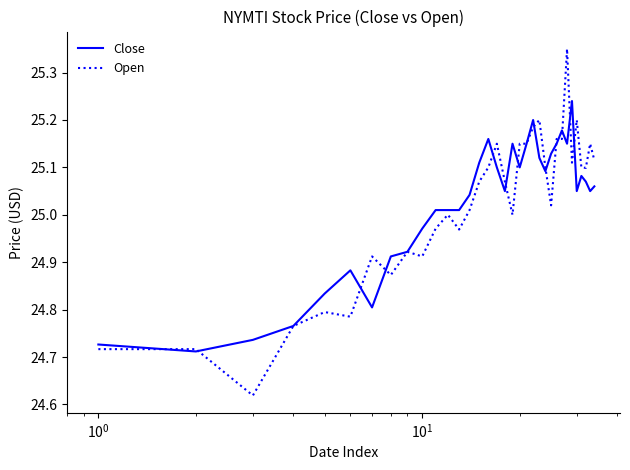

What are all the series names shown in the legend?

Close, Open